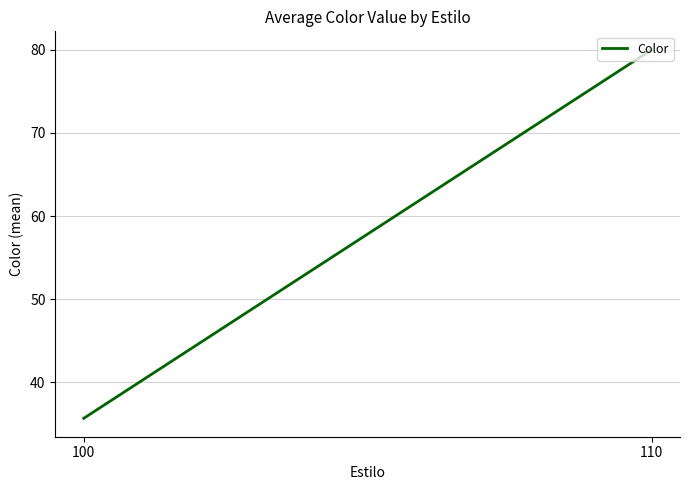

What is the difference between the maximum and minimum values?

44.3